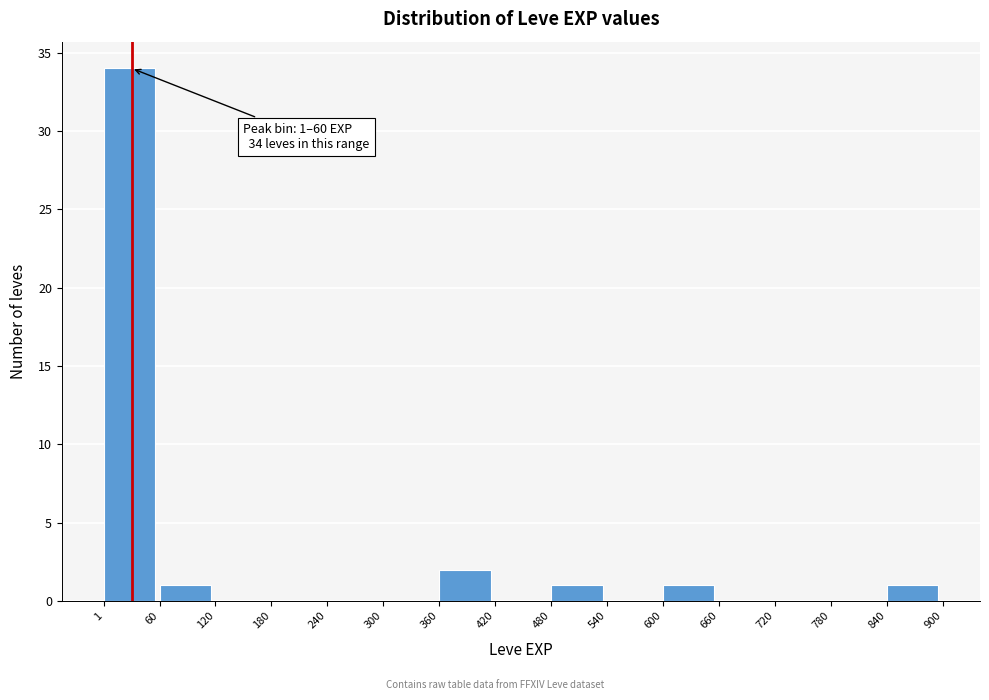

Over which range of the x-axis is the bar tallest?

1 to 60